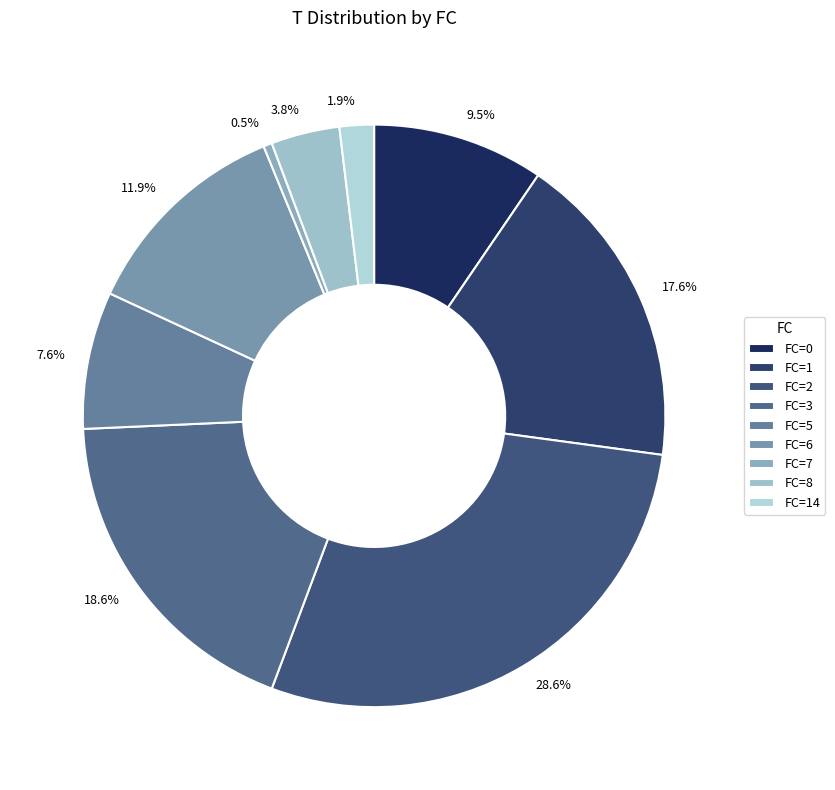

Is there a majority slice in this chart?

No